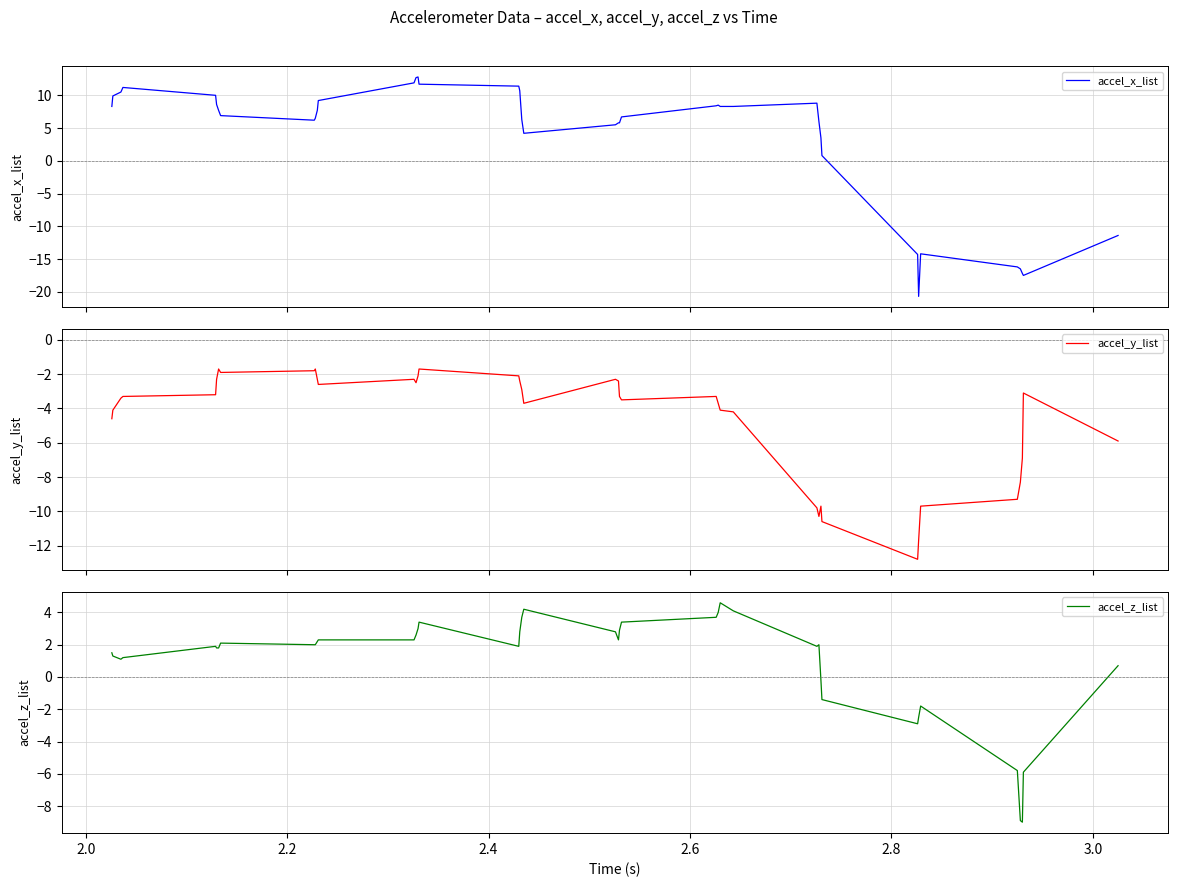

True or false: accel_y_list has more than 1 points higher than both neighbors.

True